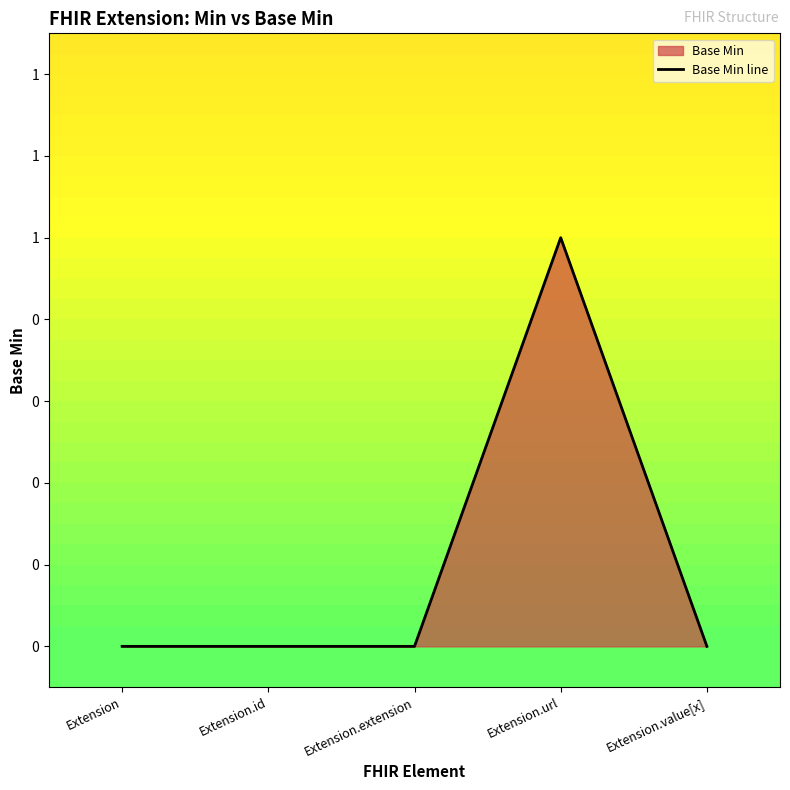

The value at Extension.url is 1. True or false?

True